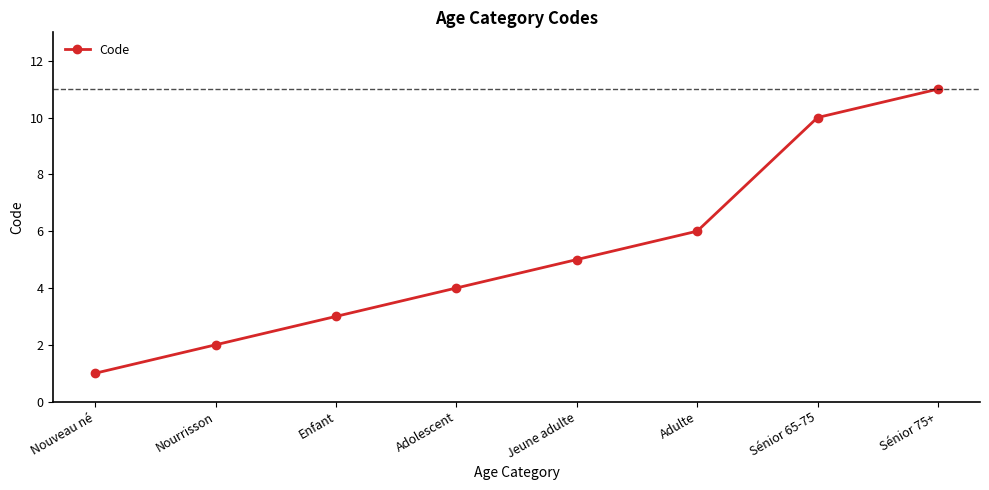

What value does the data have at Jeune adulte?

5